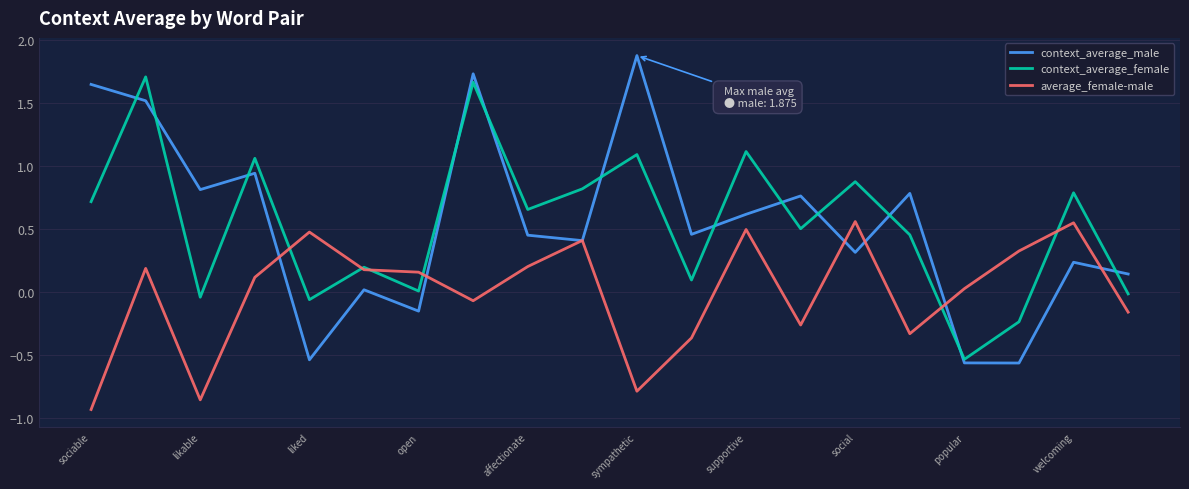

What are all the series names shown in the legend?

context_average_male, context_average_female, average_female-male